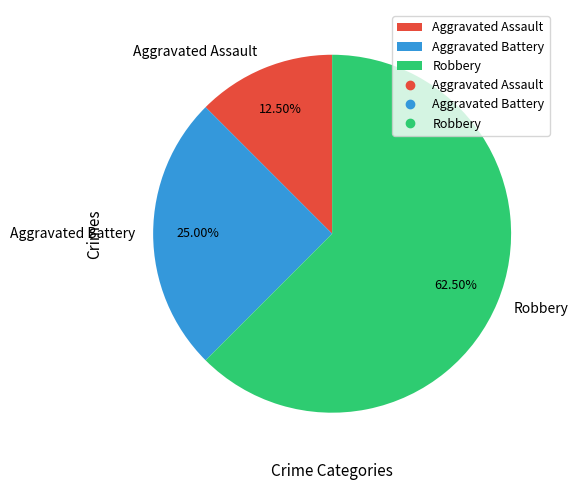

Rank the categories by value from highest to lowest.

Robbery, Aggravated Battery, Aggravated Assault